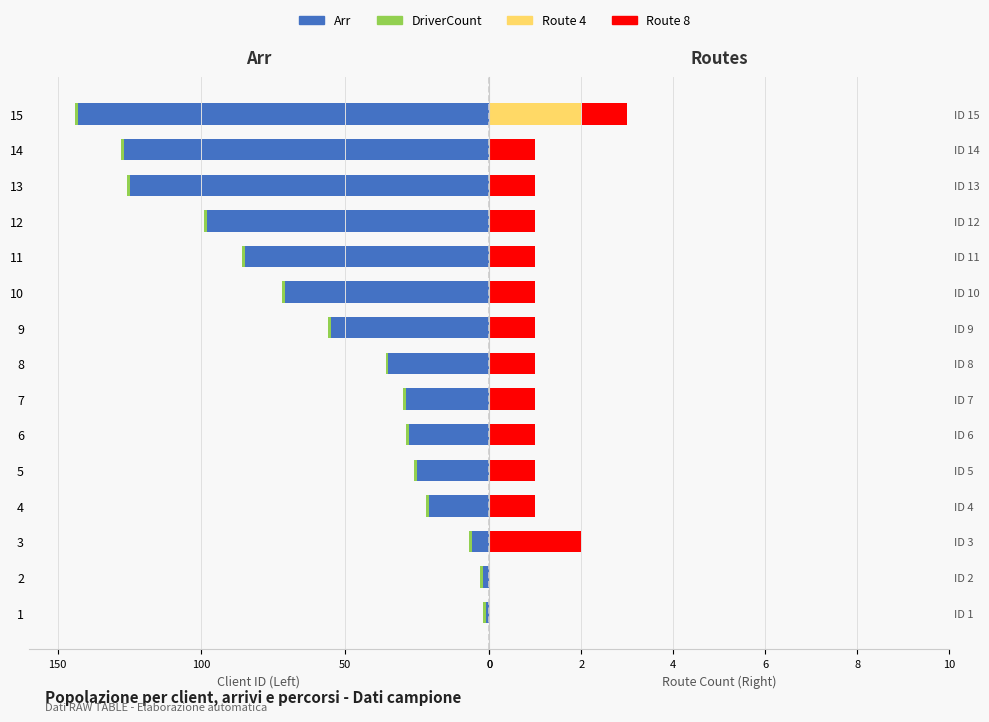

How many bars are there in each group?

4